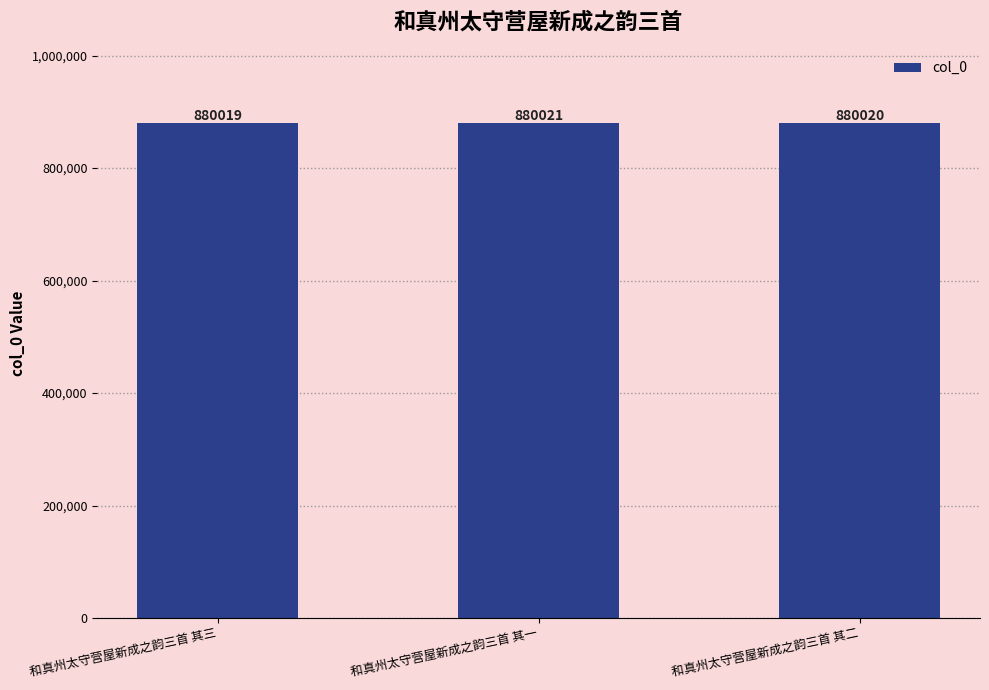

Rank the categories by value from highest to lowest.

和真州太守营屋新成之韵三首 其一, 和真州太守营屋新成之韵三首 其二, 和真州太守营屋新成之韵三首 其三